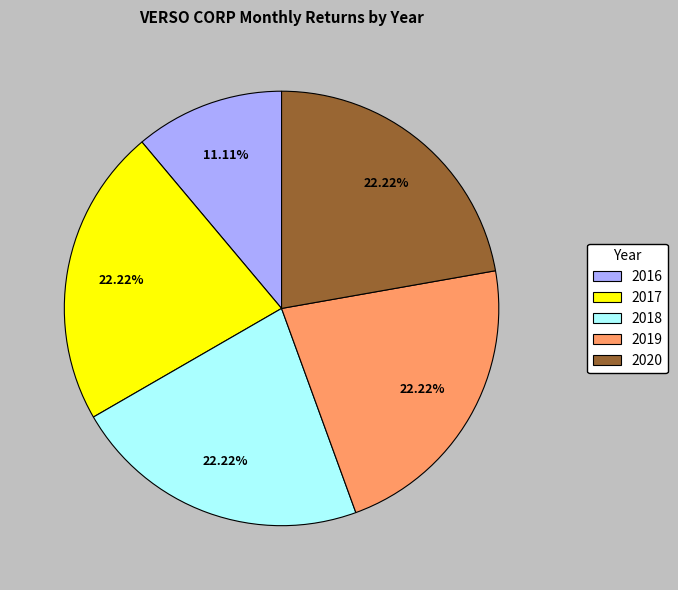

What is the ratio of the value at 2017 to the value at 2018?

1.0